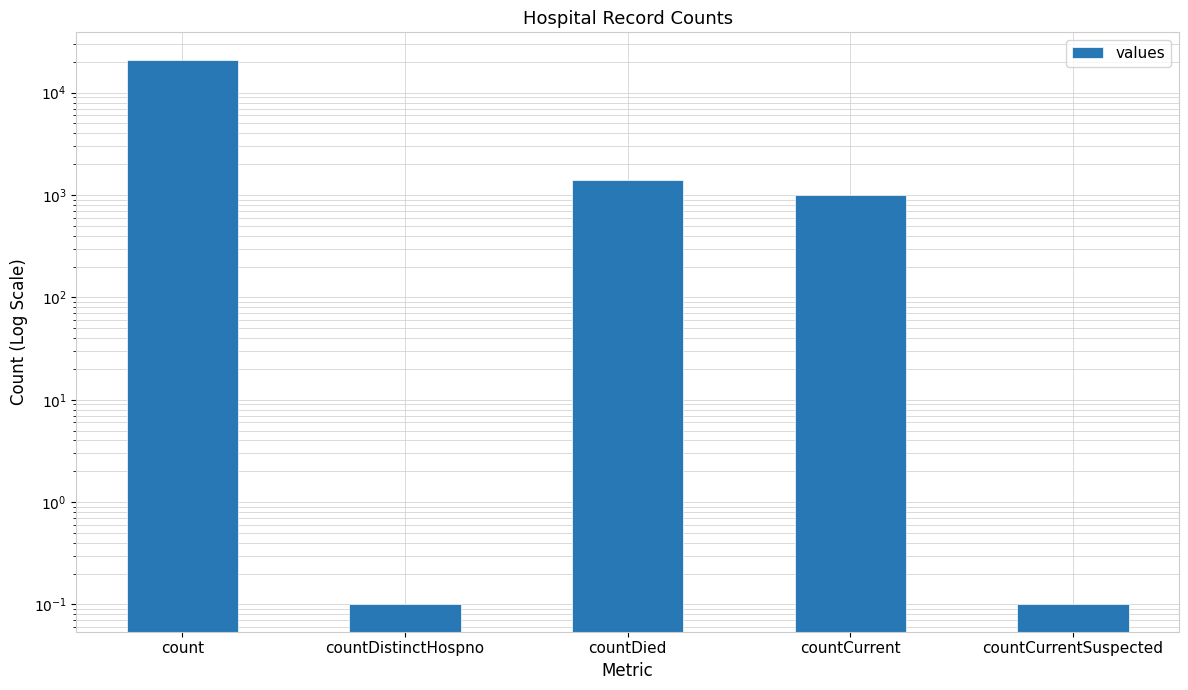

True or false: the data shows 11023.7 at count.

False